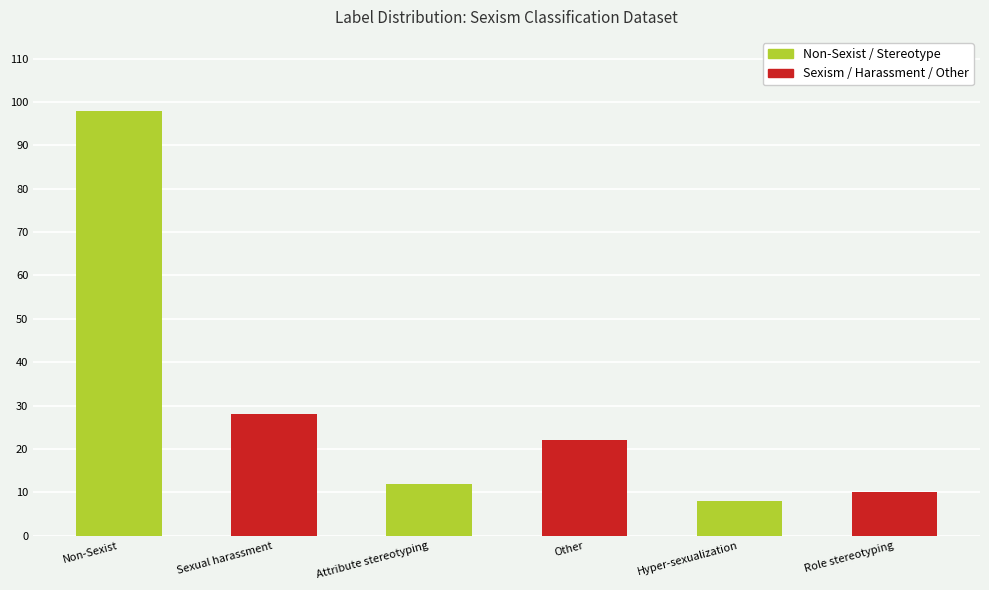

Which label corresponds to the smallest value in the chart?

__label__Hyper-sexualization